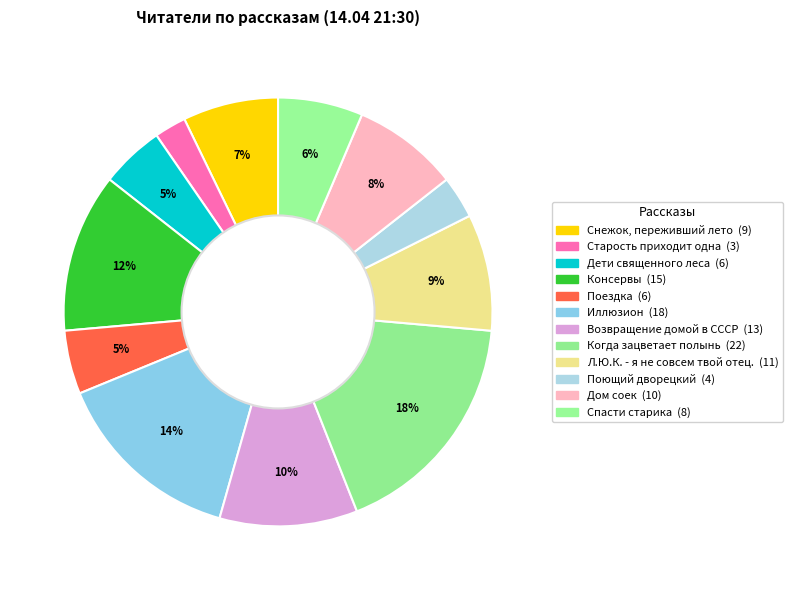

Which has a higher value, Л.Ю.К. - я не совсем твой отец. or Когда зацветает полынь?

Когда зацветает полынь